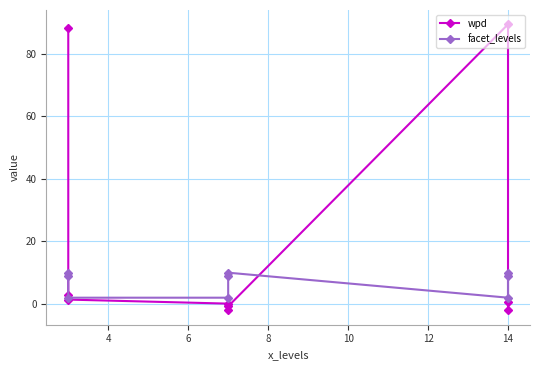

Reading right to left, list all the values displayed in this chart.

wpd: -2.1	0.6	89.5	-0.8	-2.0	0.1	1.4	2.8	88.3
facet_levels: 10.0	9.0	2.0	10.0	9.0	2.0	2.0	9.0	10.0